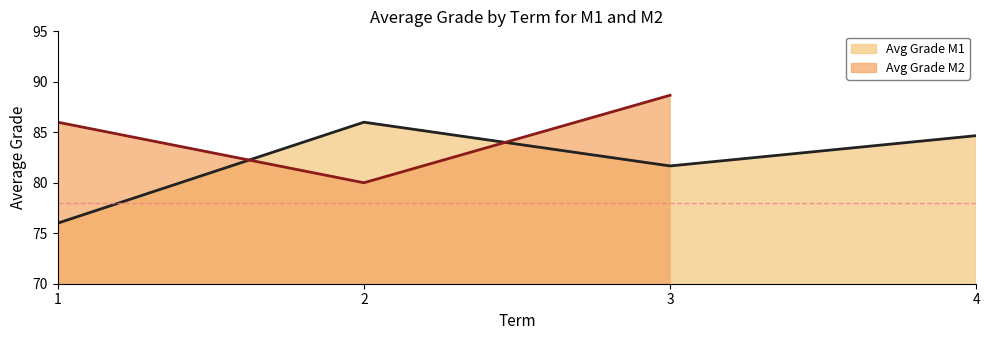

Rank the categories by value from lowest to highest.

1, 3, 4, 2